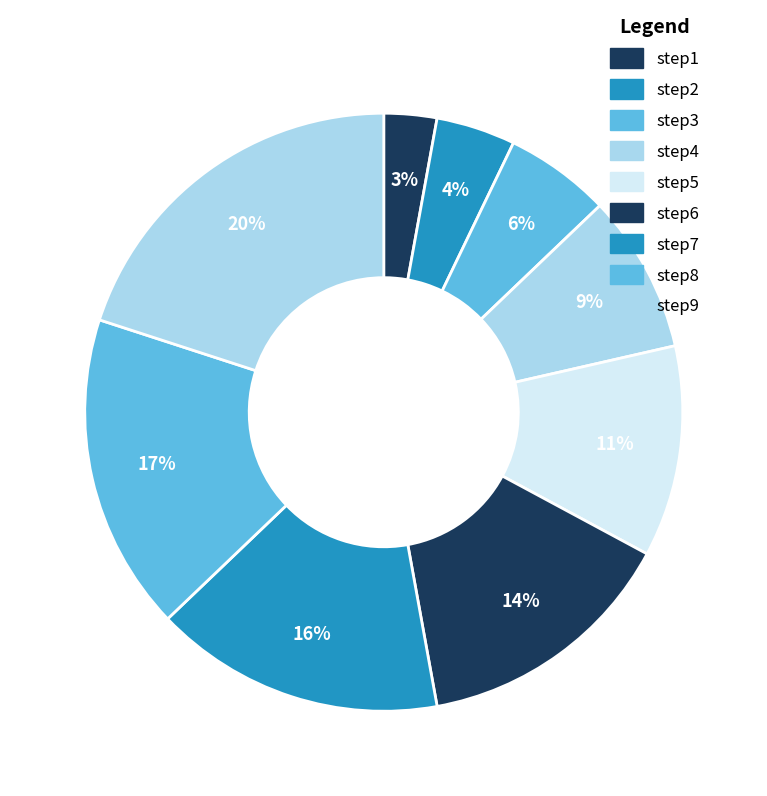

To the nearest percent, what is the difference between the largest and smallest slice percentages?

17%